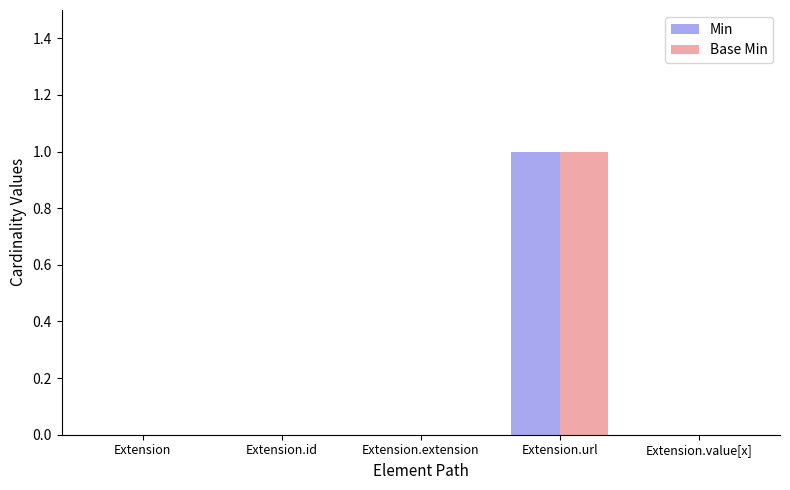

True or false: Base Min has a value of 0 at Extension.value[x].

True